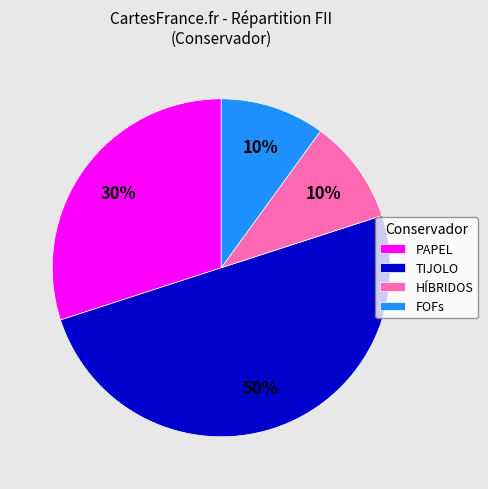

To the nearest percent, what percentage of the pie is PAPEL?

30%